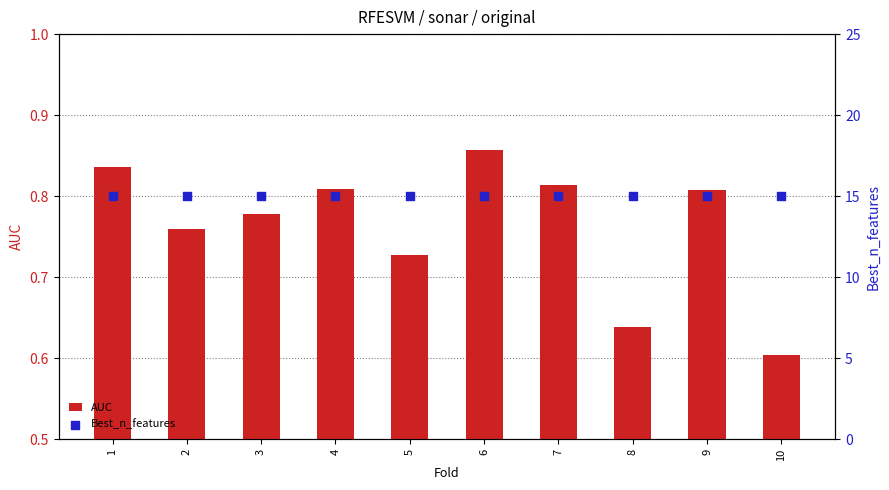

At how many categories does at least one series exceed 1?

10